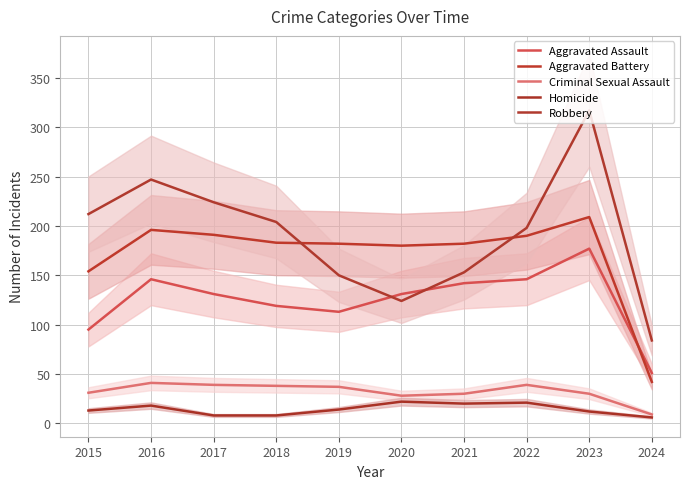

Count the number of data series in this chart.

5